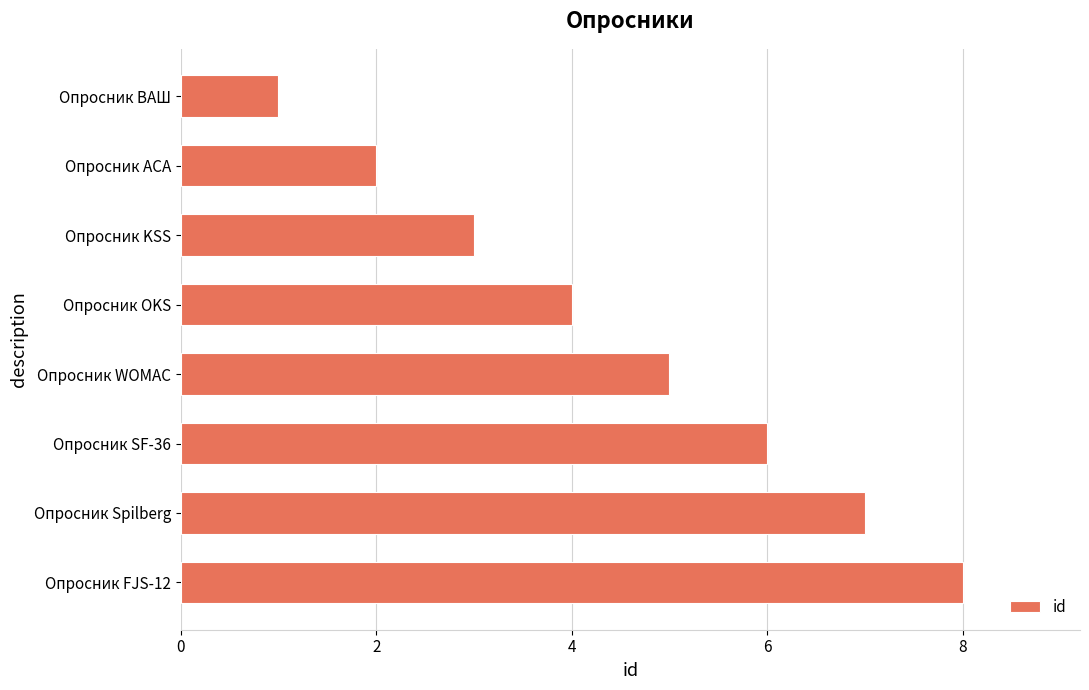

List the labels in order of value, largest first.

Опросник FJS-12, Опросник Spilberg, Опросник SF-36, Опросник WOMAC, Опросник OKS, Опросник KSS, Опросник АСА, Опросник ВАШ